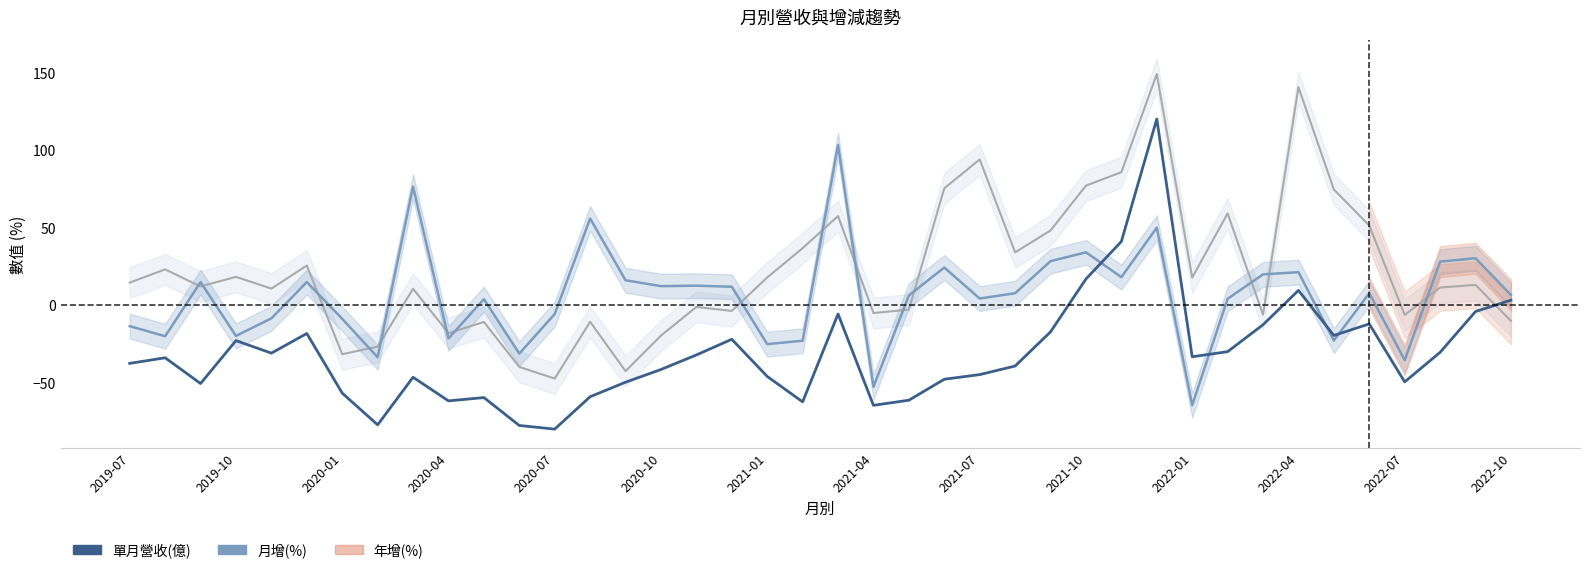

The 月增(%) series shows 6.2 at 22. True or false?

True